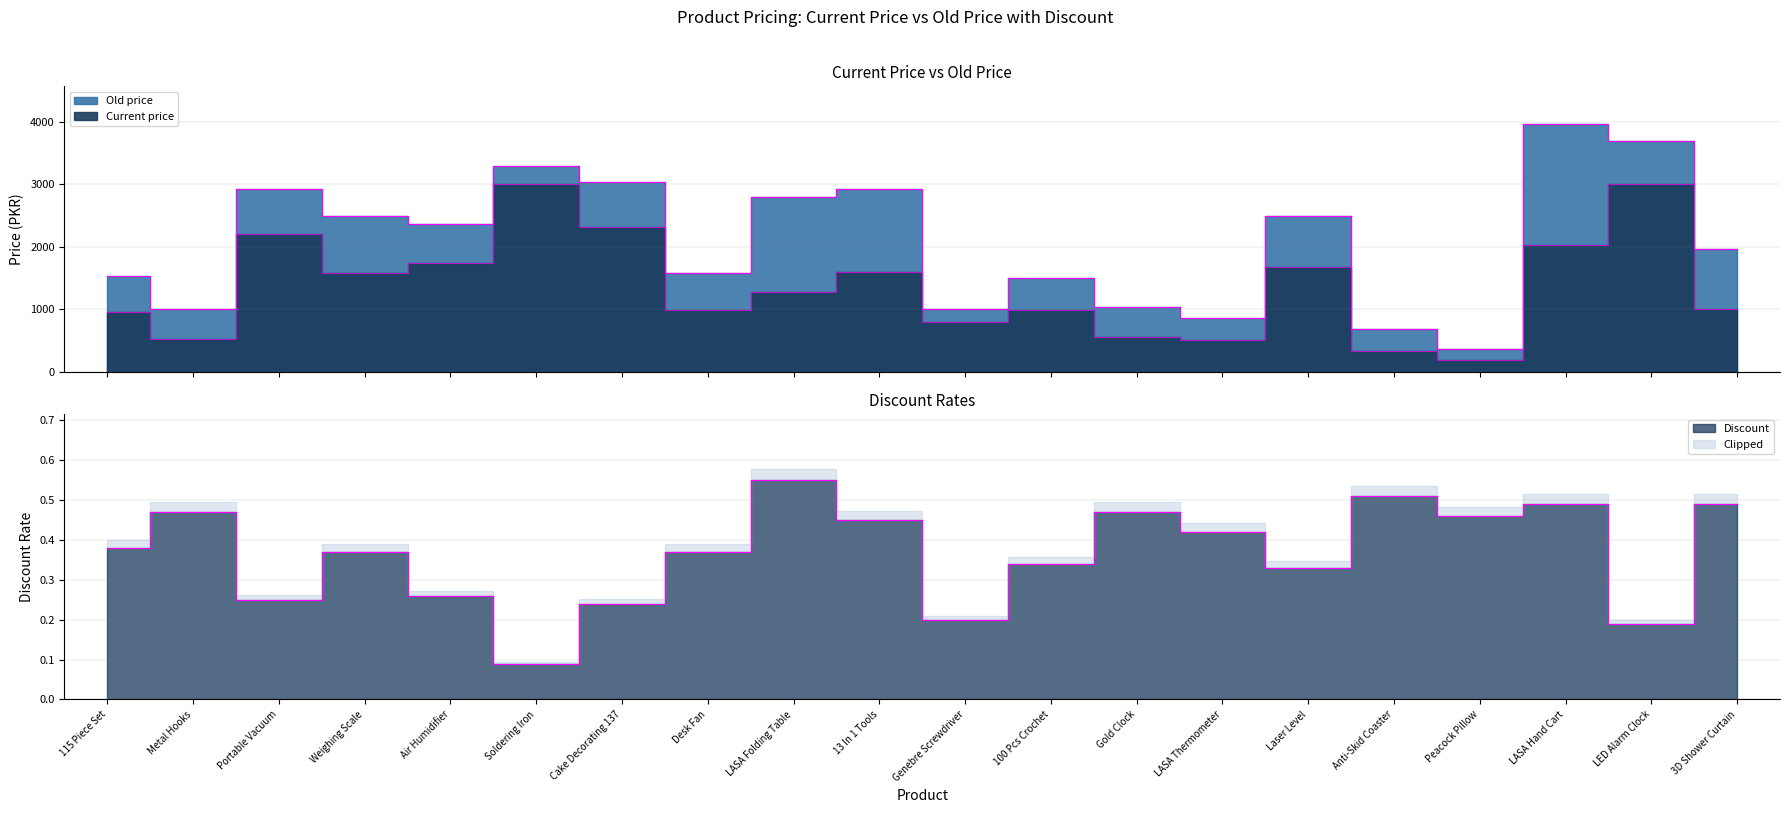

Read the Current price value at 115 Piece Set.

950.0